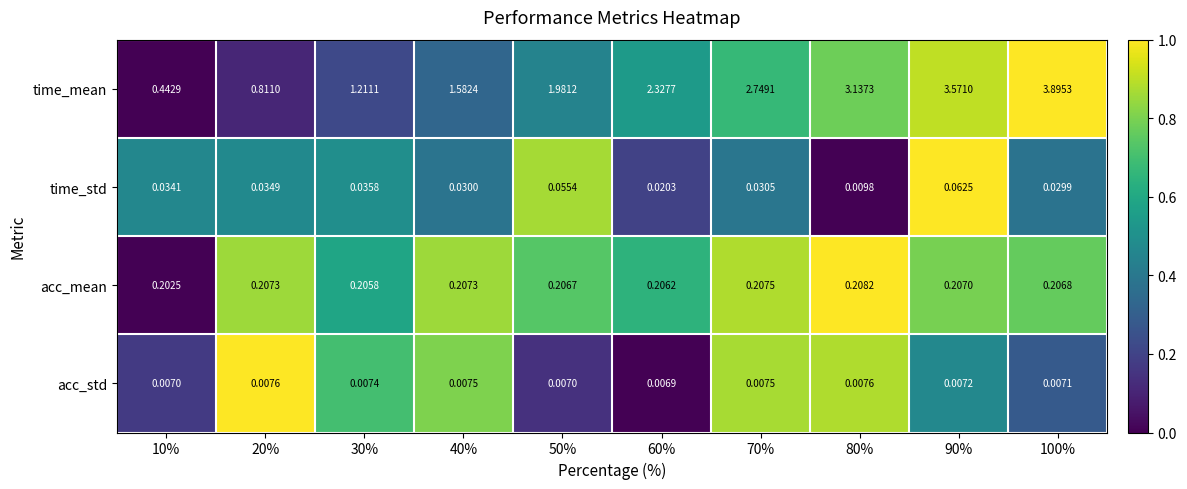

Is the value of acc_mean at 10% greater than the value of time_mean at 40%?

No